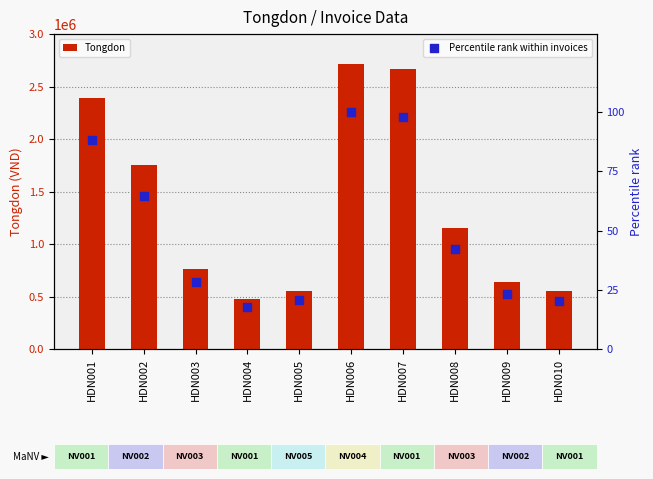

What are all the series names shown in the legend?

Tongdon, Percentile rank within invoices